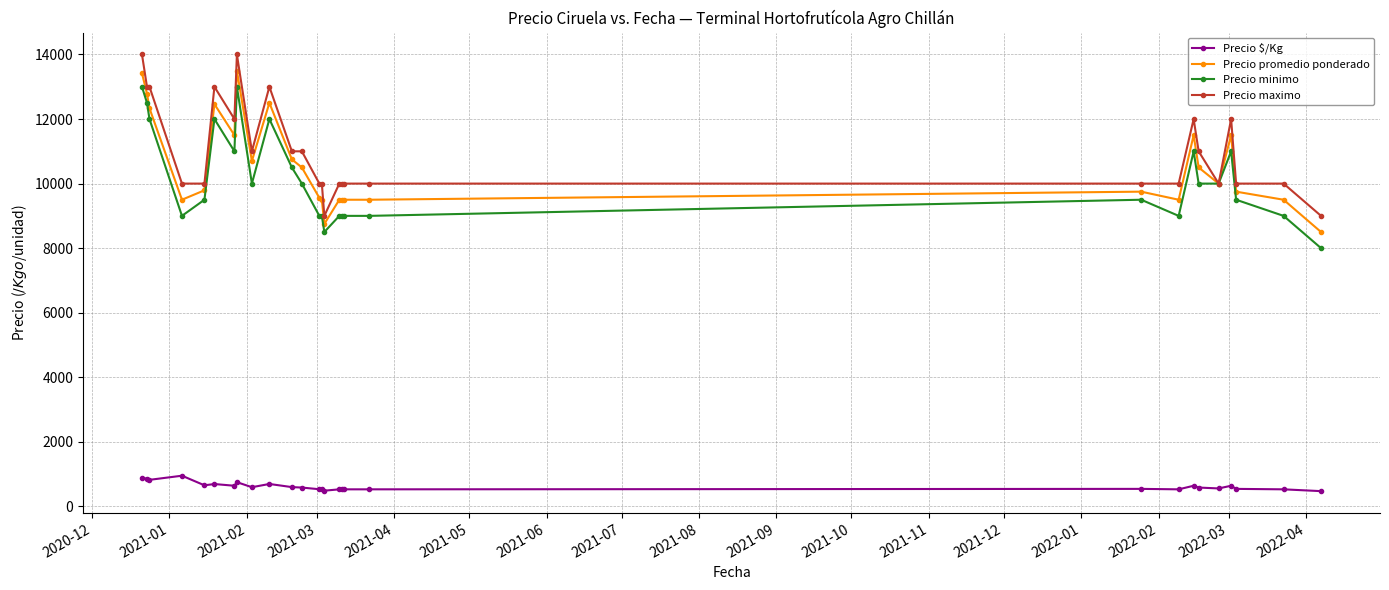

True or false: Precio promedio ponderado and Precio $/Kg intersect in this chart.

False